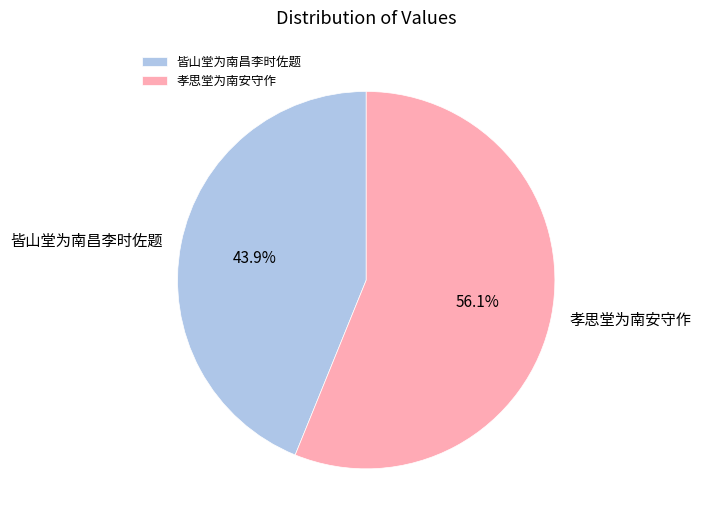

Does any single category account for the majority?

Yes